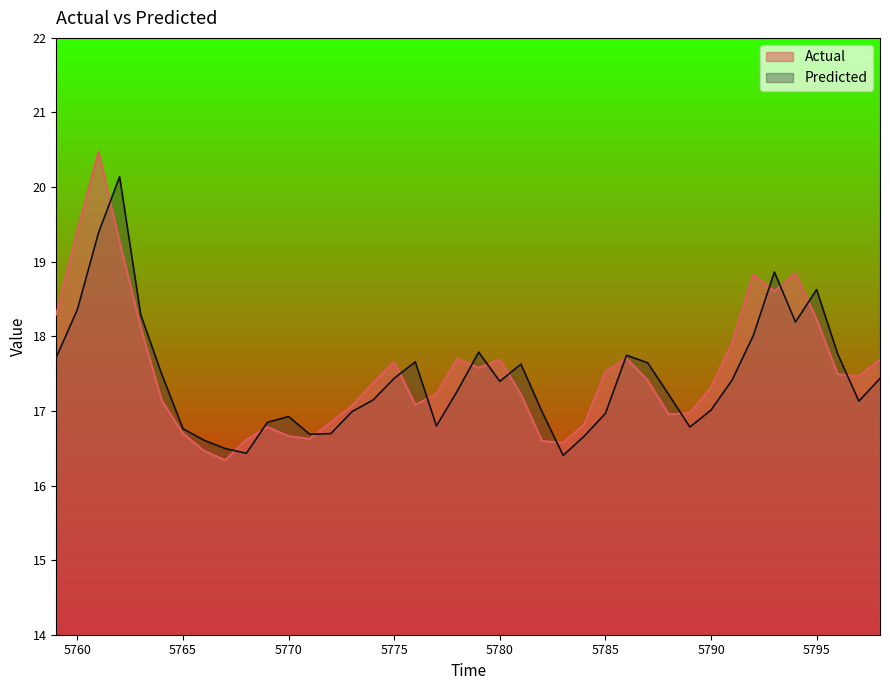

What is the sum of all Predicted values?

697.8